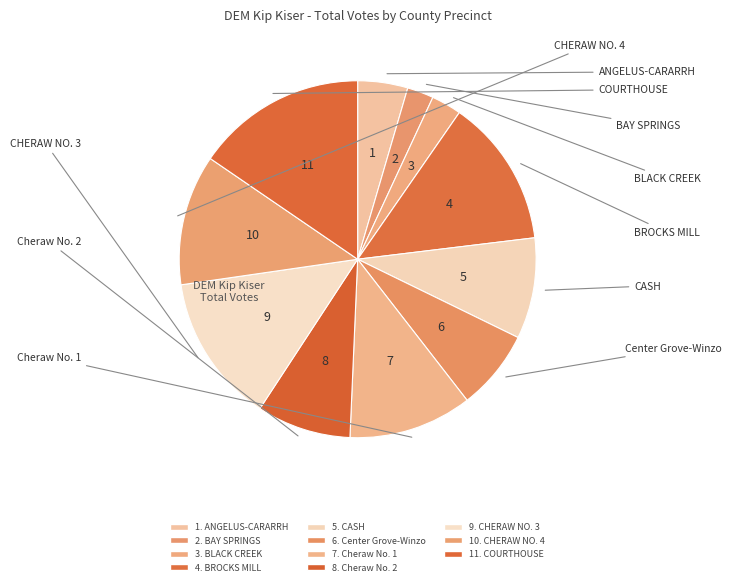

How many segments does this pie chart have?

11